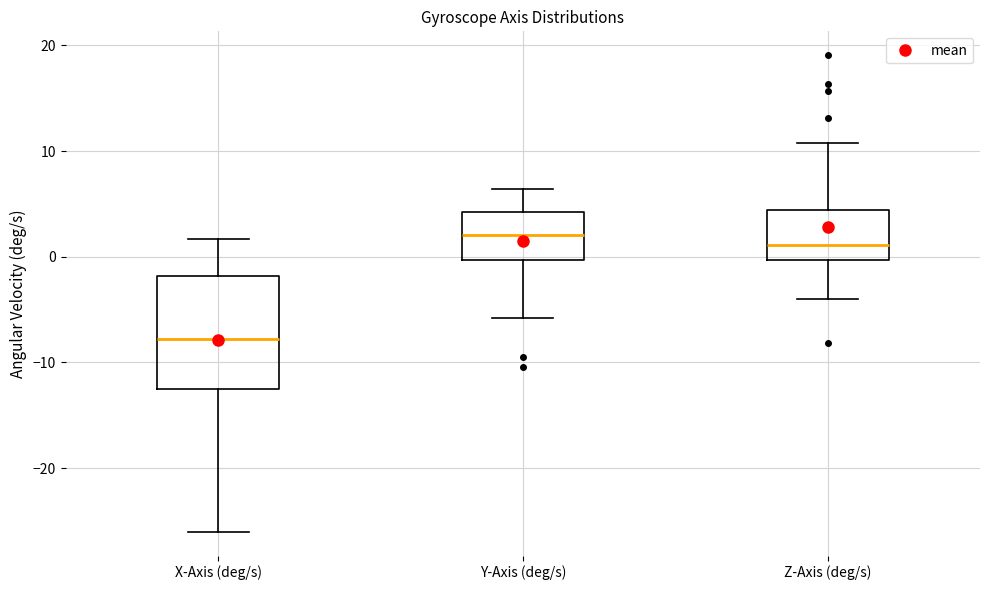

Reading left to right, read every box against the y-axis: the position of its median line, the range the box covers, and the ends of its whiskers. The values are not printed on the chart, so give them approximately, as read against the axis.

X-Axis (deg/s): median -8, box -12 to -2, whiskers -26 to 2
Y-Axis (deg/s): median 2, box 0 to 4, whiskers -6 to 6
Z-Axis (deg/s): median 1, box 0 to 4, whiskers -4 to 11